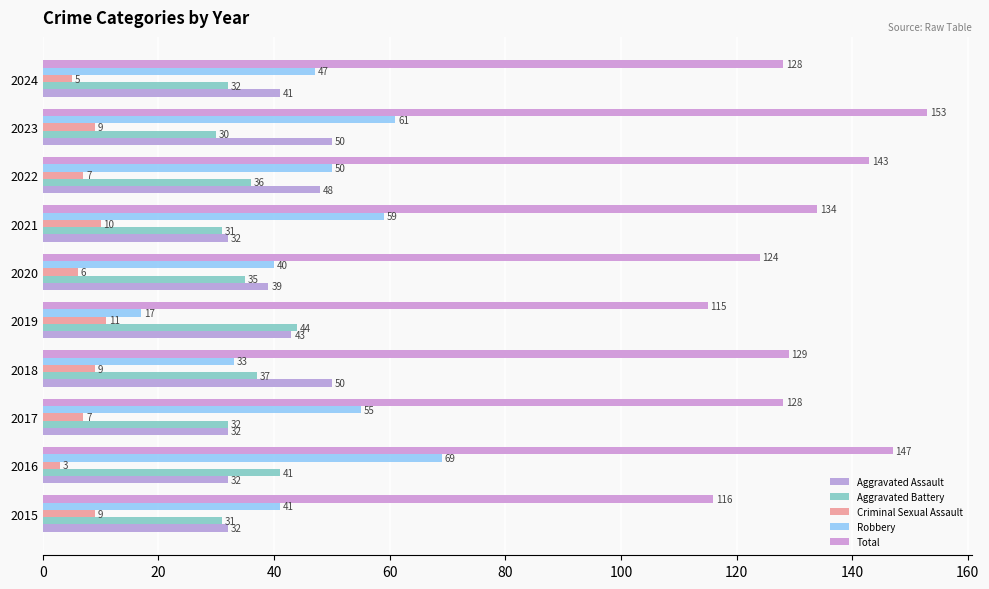

Reading left to right, what are all the values shown in this chart?

Aggravated Assault: 32	32	32	50	43	39	32	48	50	41
Aggravated Battery: 31	41	32	37	44	35	31	36	30	32
Criminal Sexual Assault: 9	3	7	9	11	6	10	7	9	5
Robbery: 41	69	55	33	17	40	59	50	61	47
Total: 116	147	128	129	115	124	134	143	153	128